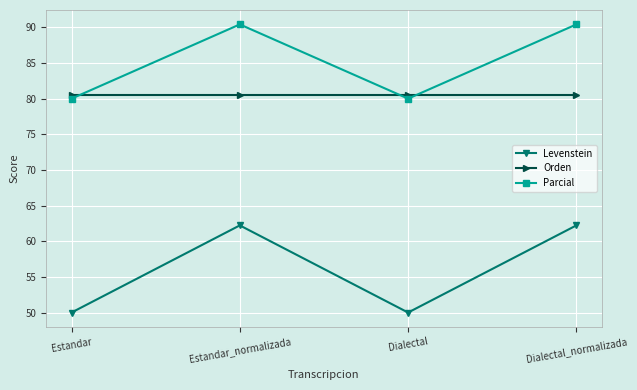

What is the total value across all series at Dialectal_normalizada?

233.1